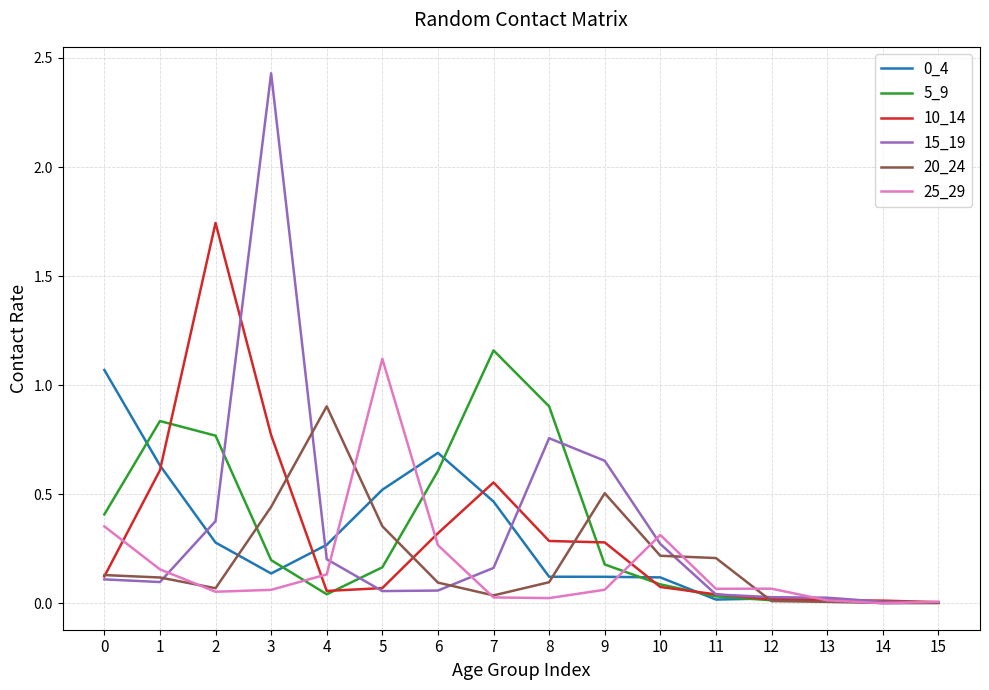

Is the value of 20_24 at 14 greater than the value of 15_19 at 7?

No